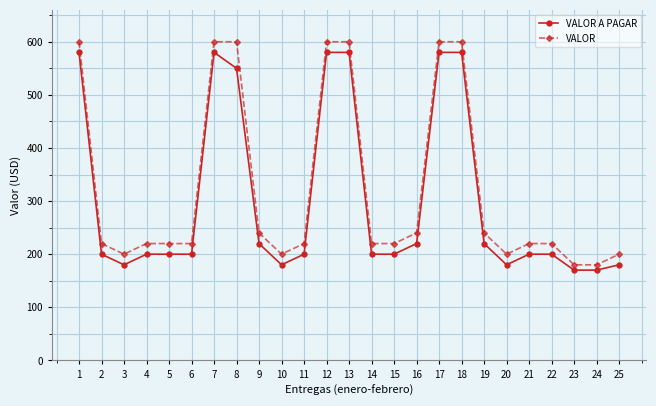

The VALOR A PAGAR series shows 200 at 6. True or false?

True